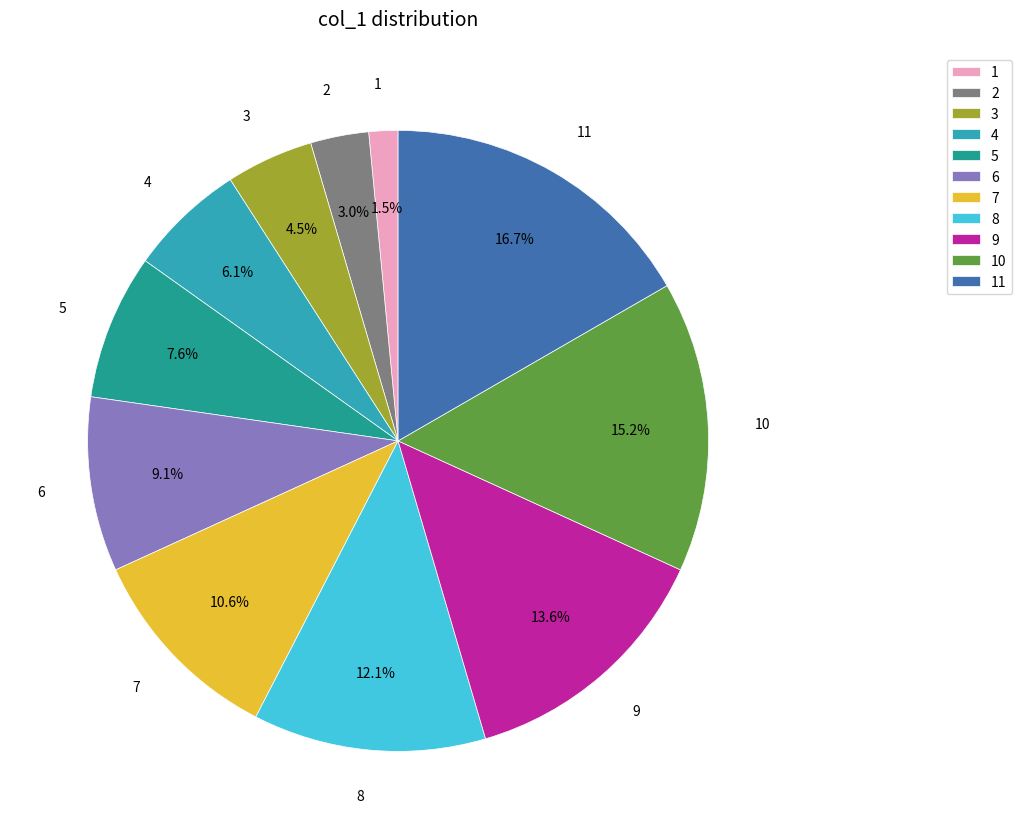

Is the sum of 6 and 8 greater than half?

No